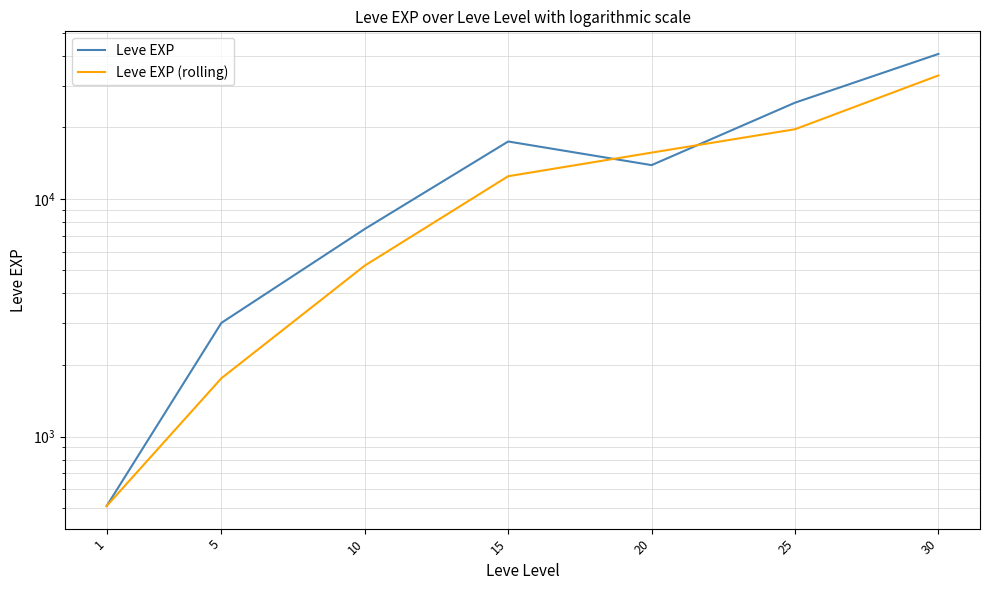

At 1, list the series in order from smallest to largest.

Leve EXP, Leve EXP (rolling)